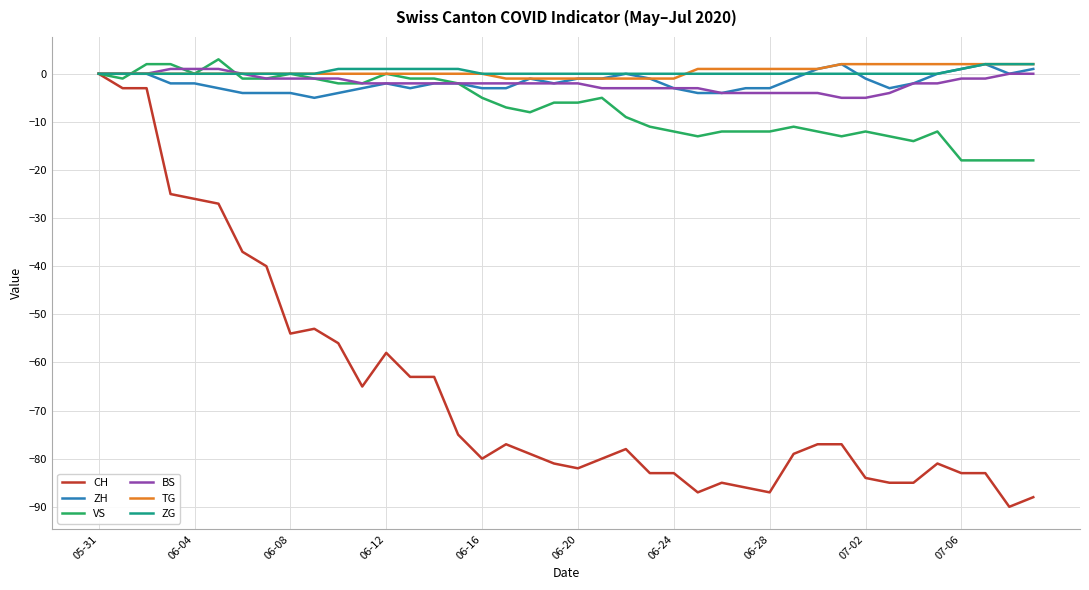

What is the smallest value displayed?

-90